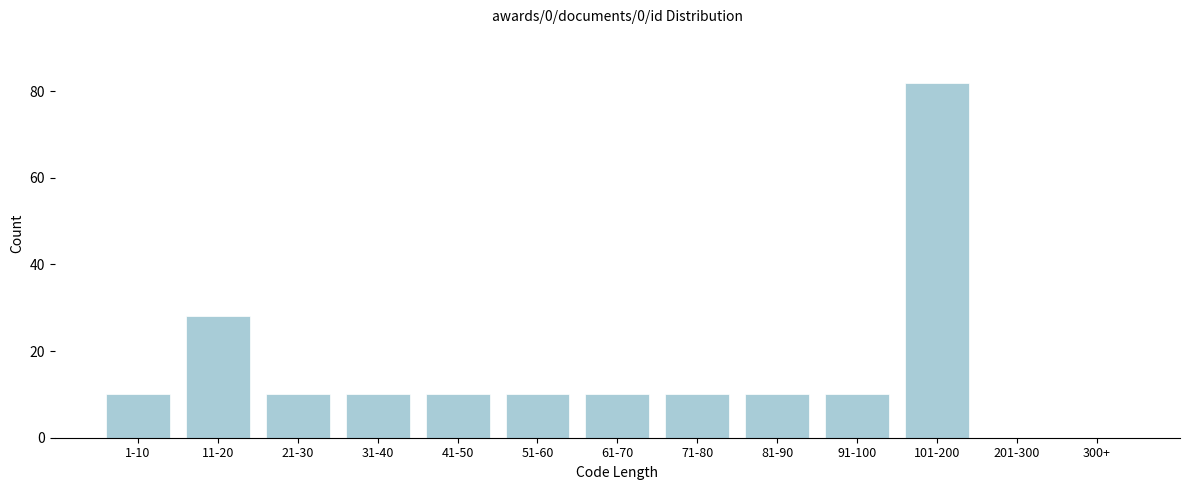

Reading left to right, transcribe all the data shown in this chart.

1-10=10	11-20=28	21-30=10	31-40=10	41-50=10	51-60=10	61-70=10	71-80=10	81-90=10	91-100=10	101-200=82	201-300=0	300+=0